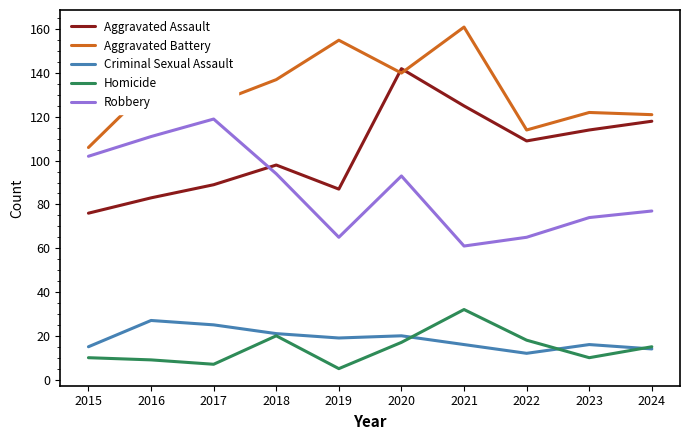

At which label does Criminal Sexual Assault first exceed 19?

2016